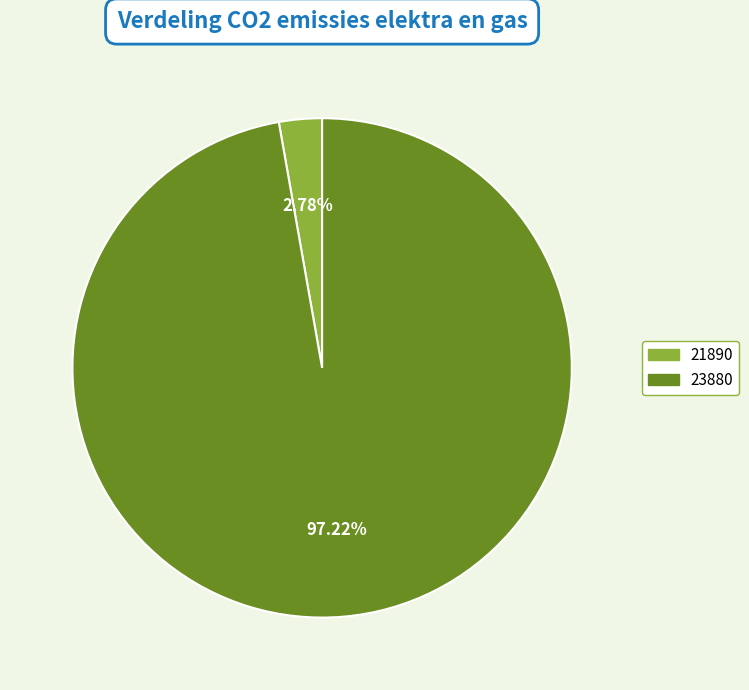

Which has a higher value, 21890 or 23880?

23880